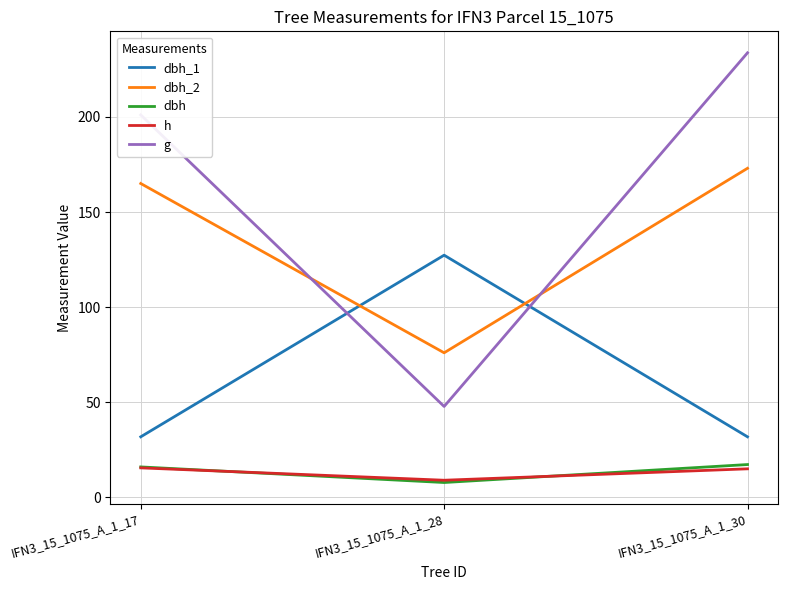

At which label is dbh_2 closest to 124?

IFN3_15_1075_A_1_17